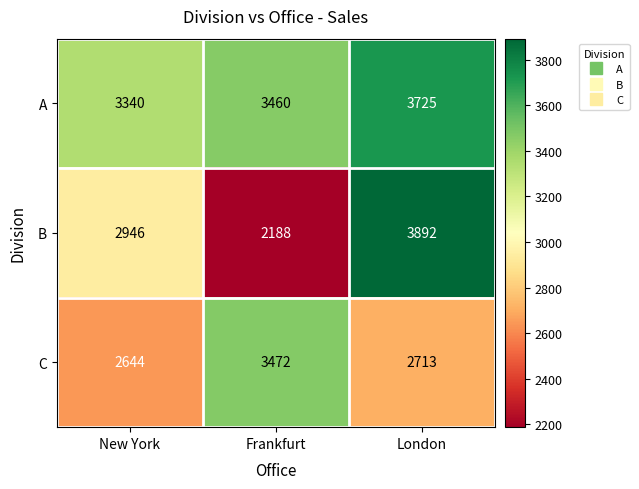

At how many categories does at least one series exceed 2196?

3